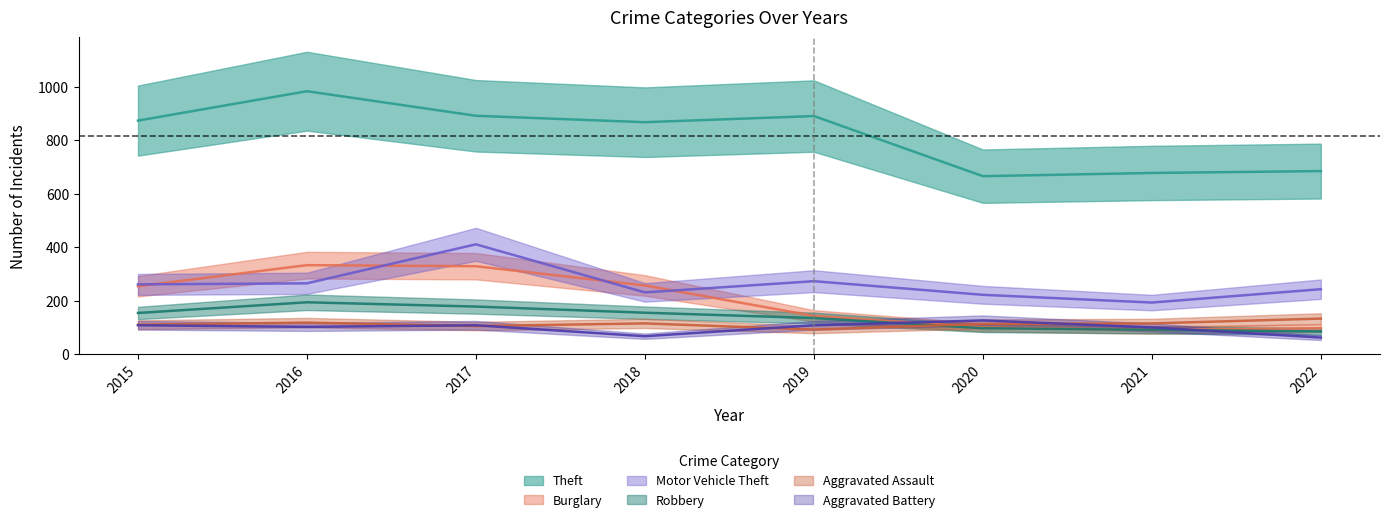

True or false: Theft and Robbery intersect in this chart.

False